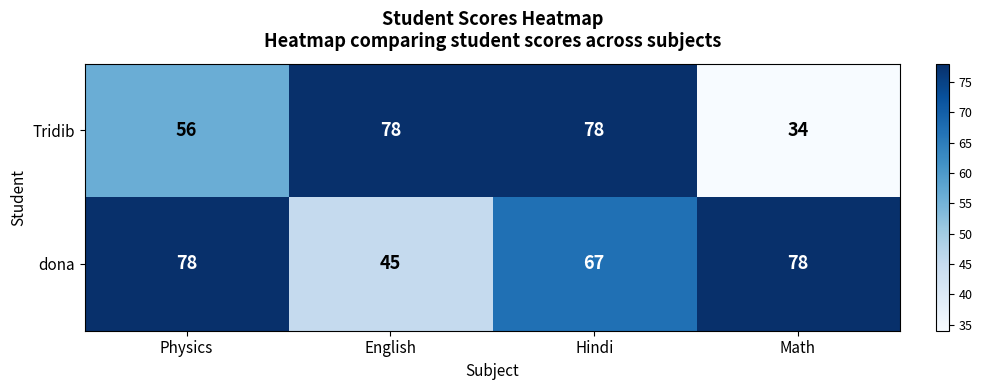

What is the difference between the second highest and second lowest values in the dona series?

11